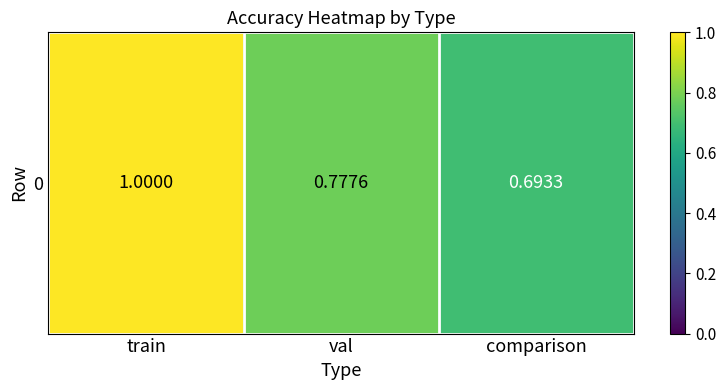

What is the greatest value displayed?

1.0